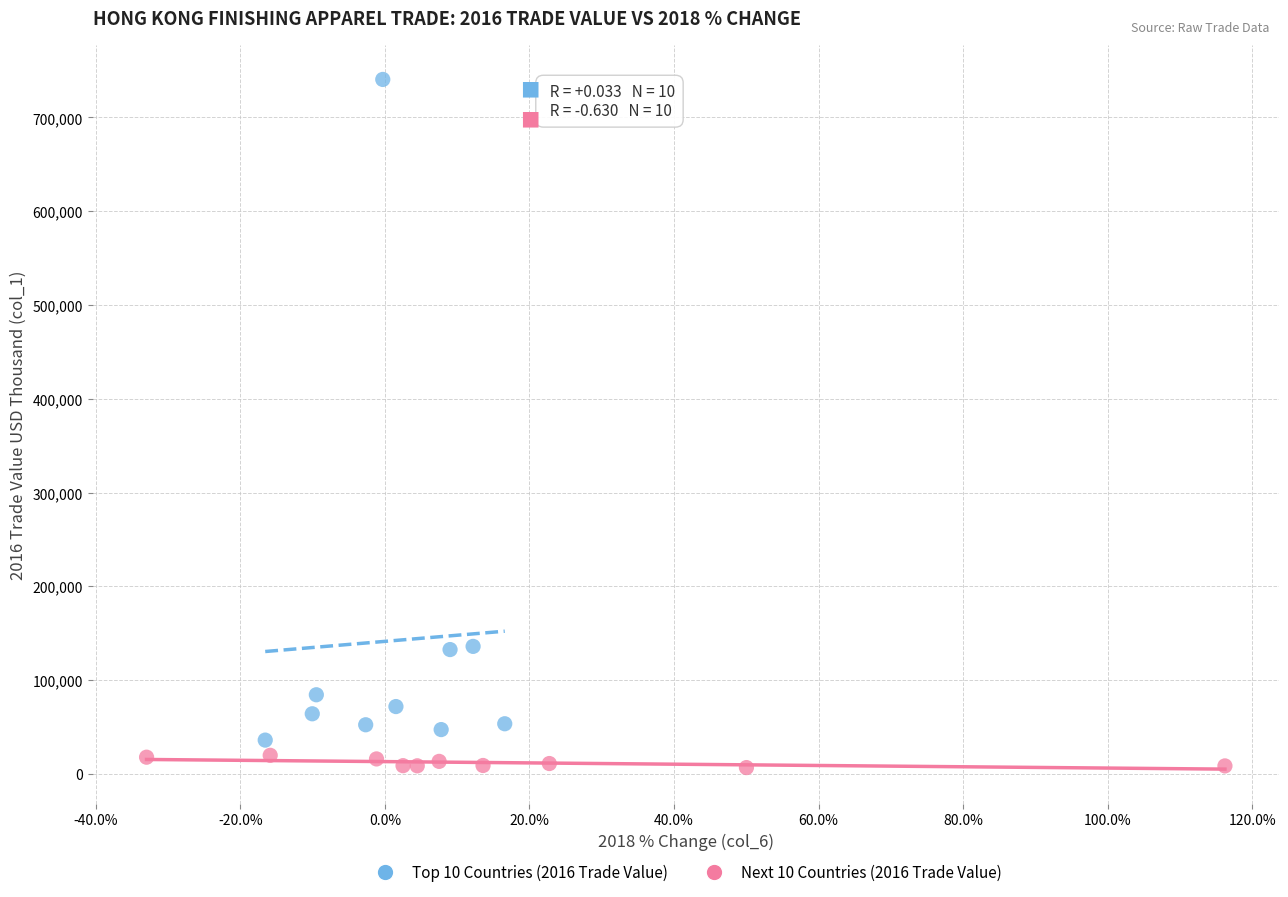

Which series has the widest spread of Y values?

Top 10 Countries (2016 Trade Value)